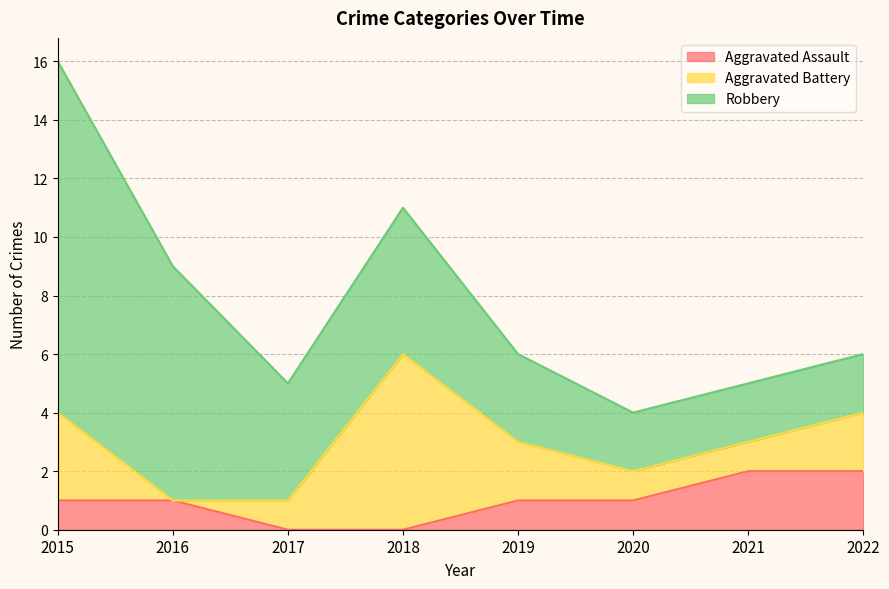

What is the difference between the Aggravated Battery values at 2018 and 2021?

5